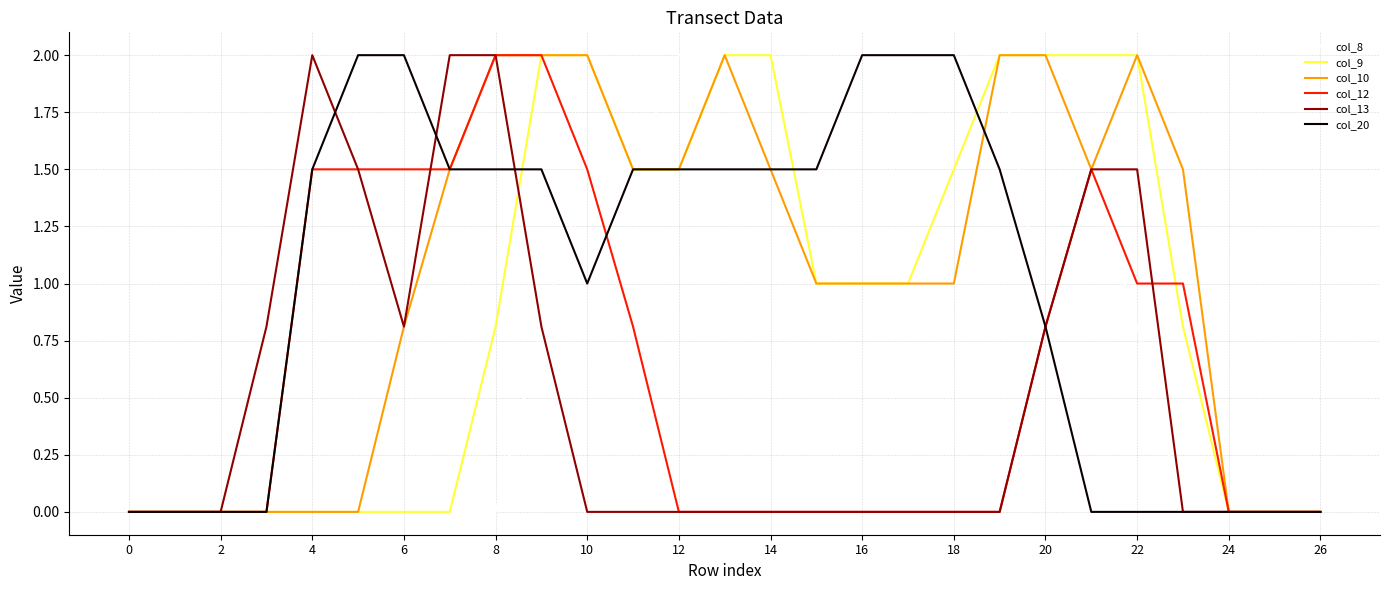

What is the maximum value for col_9?

2.0